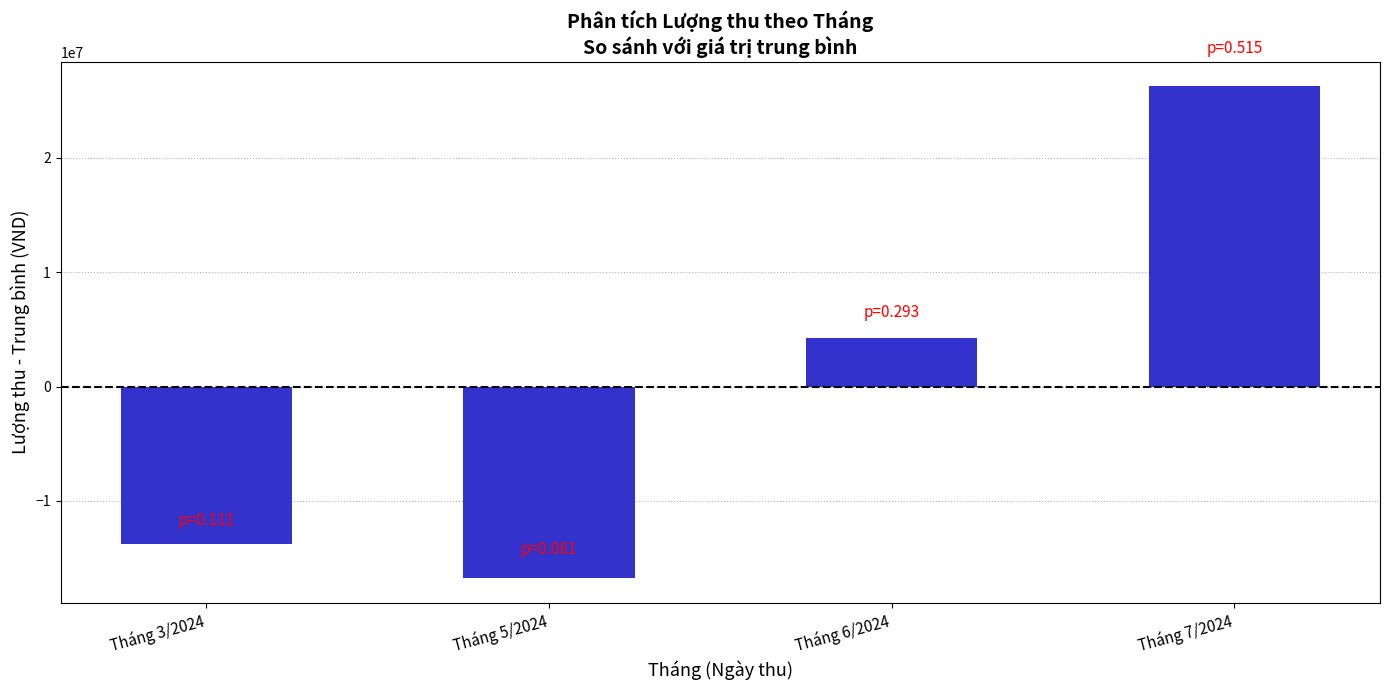

The value at Tháng 6/2024 is 4250000. True or false?

True